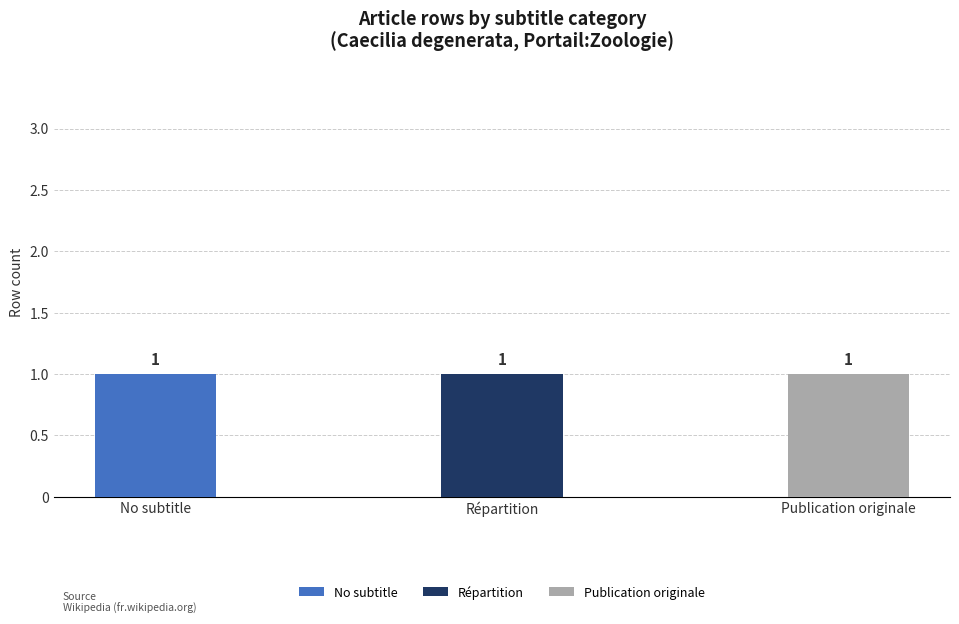

How many data points does each series have?

3